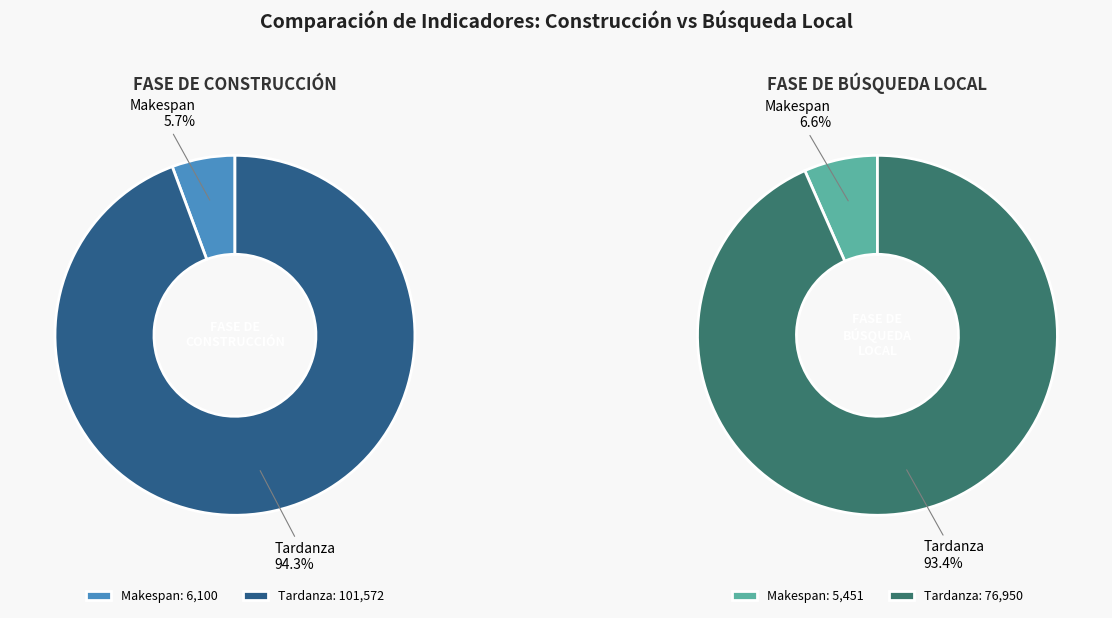

Is there any slice that represents more than half of the pie?

Yes